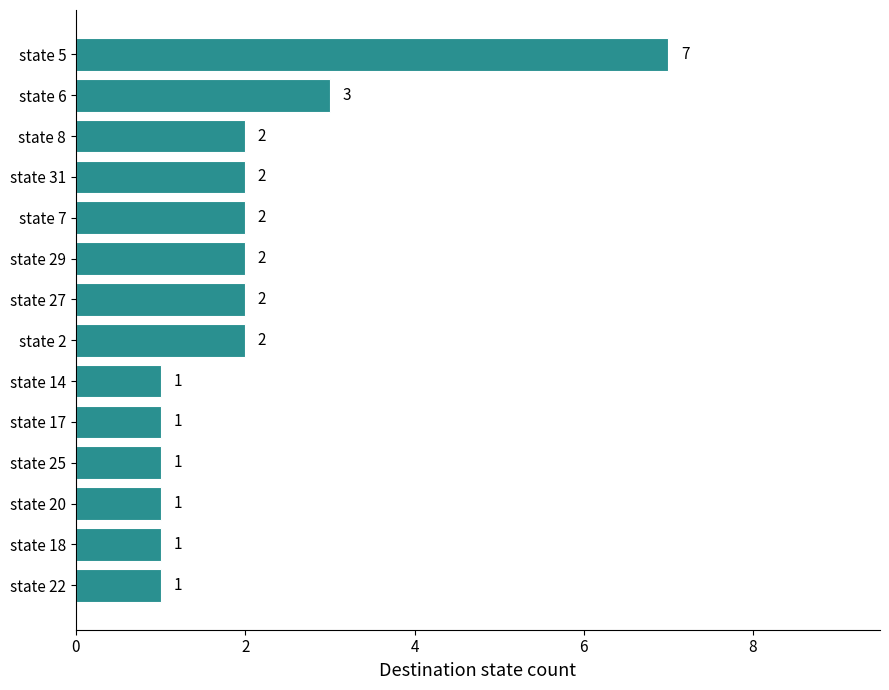

What is the ratio of the value at state 27 to the value at state 18?

2.0